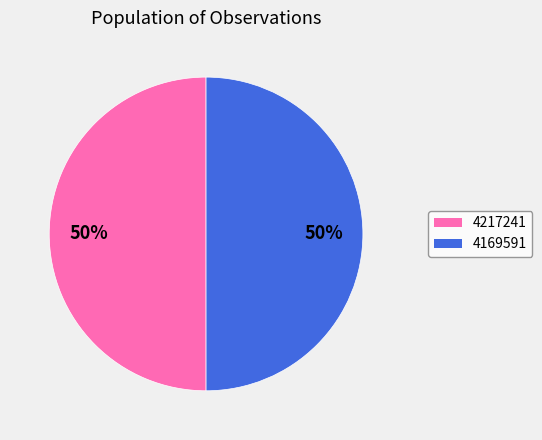

What percentage is the 4169591 slice, to the nearest percent?

50%